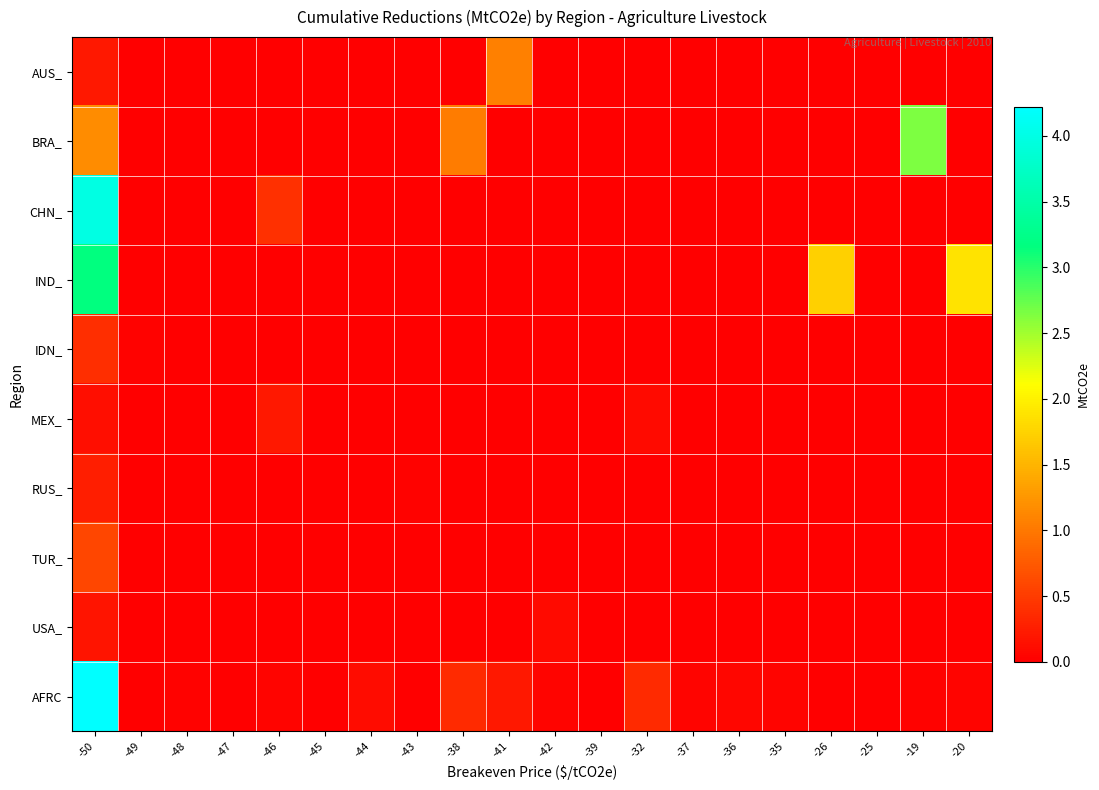

Which series has the widest spread of values?

AFRC